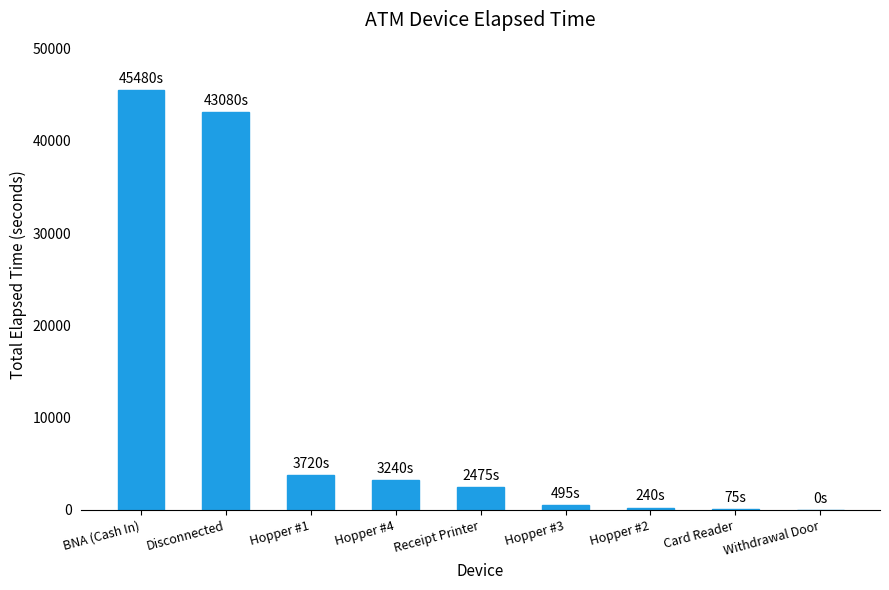

What is the maximum value shown in the chart?

45480